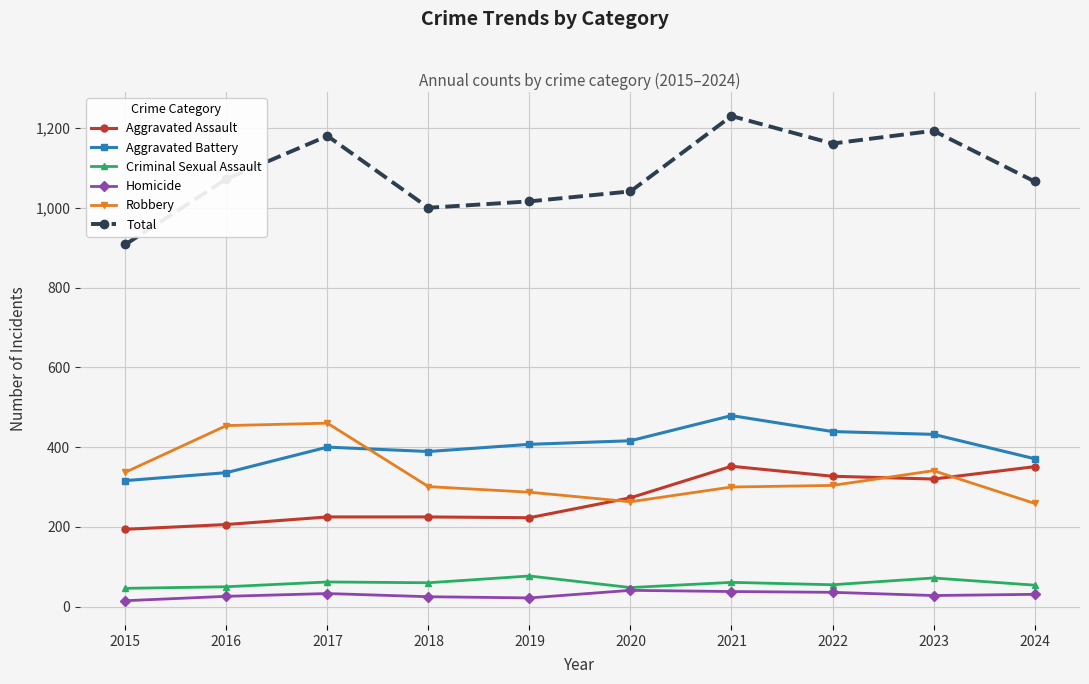

Is it true that Robbery equals 454 at 2016?

True